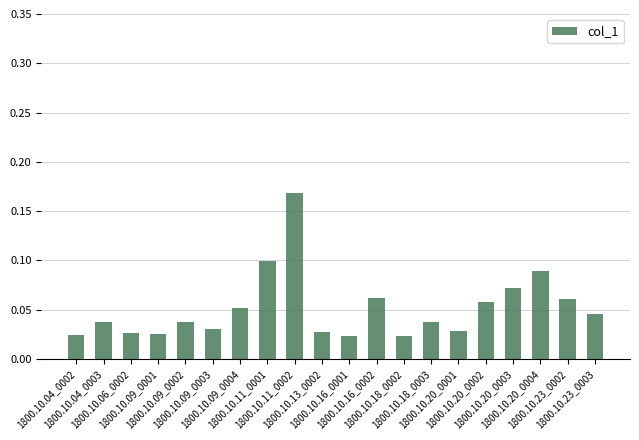

Is it true that the value at 1800.10.23_0003 is 0.1?

False